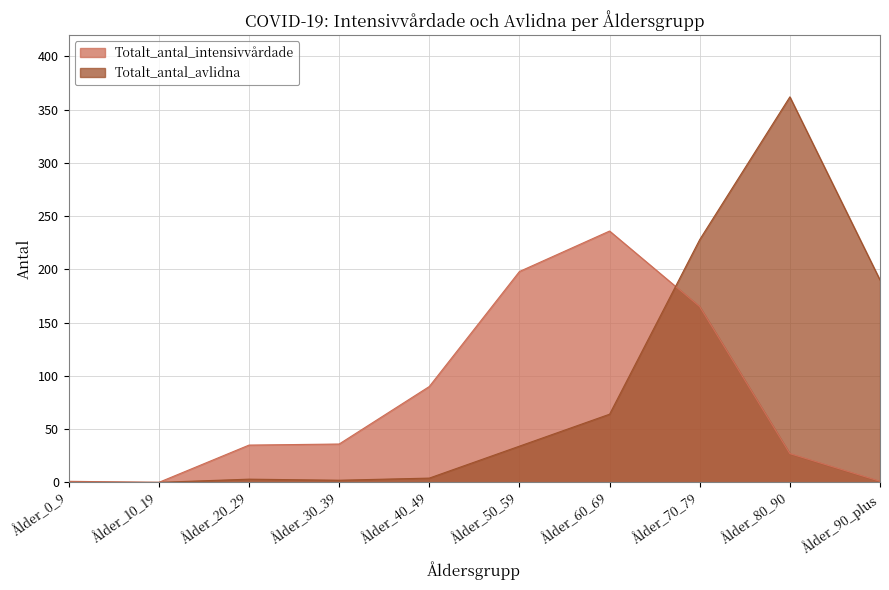

What are all the series names shown in the legend?

Totalt_antal_intensivvårdade, Totalt_antal_avlidna